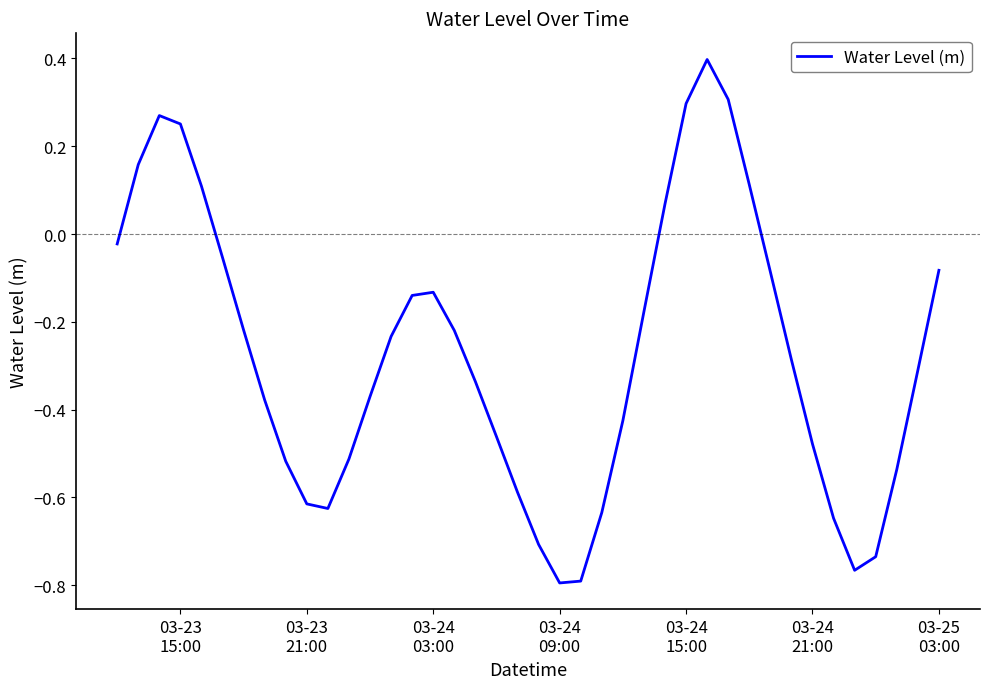

What is the maximum value shown in the chart?

0.4